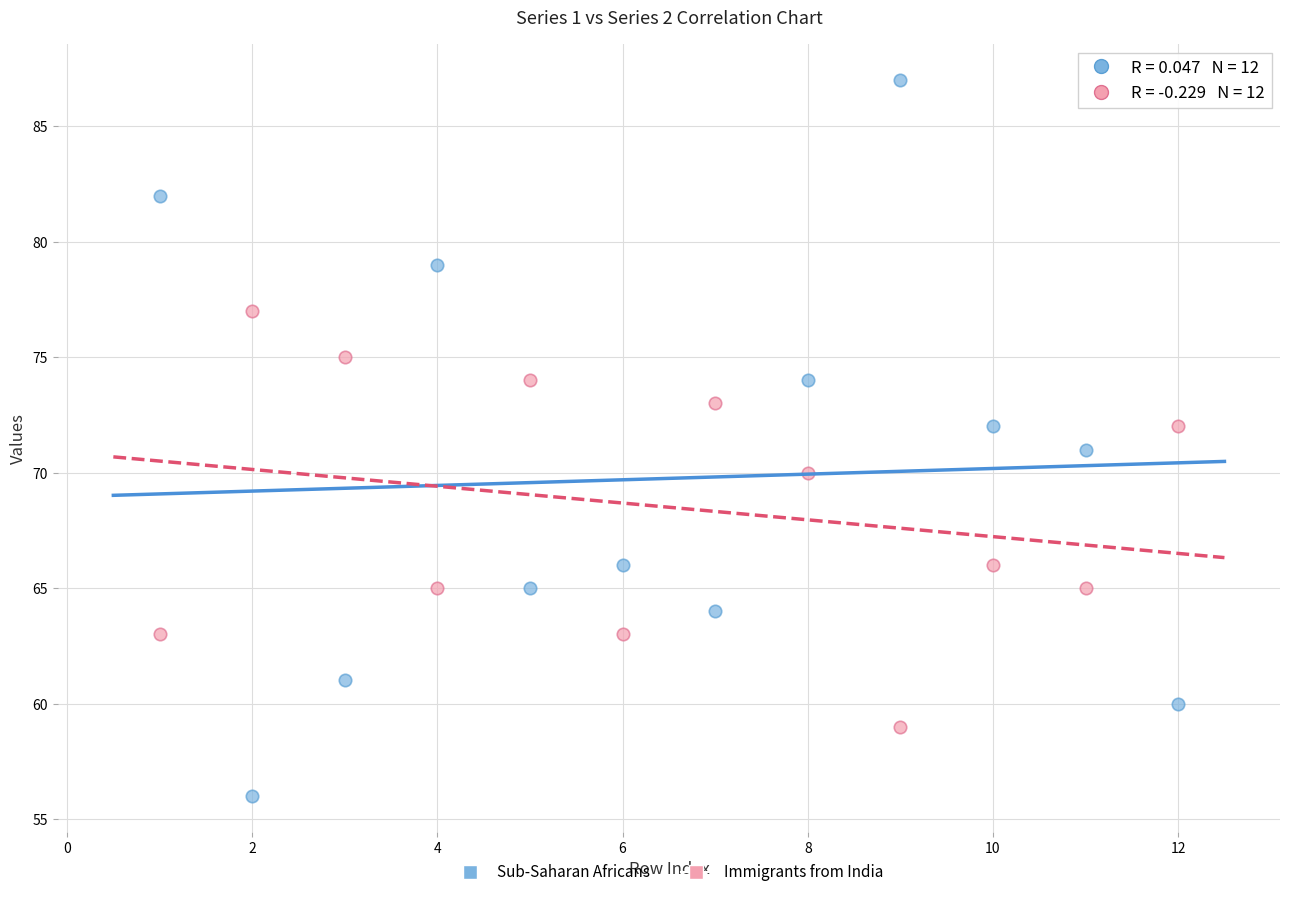

Which series has the widest spread of Y values?

Sub-Saharan Africans